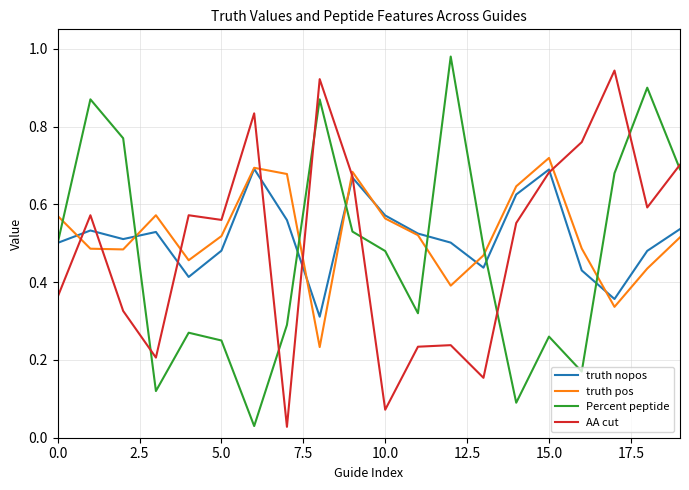

True or false: Percent peptide and truth pos cross at least once.

True